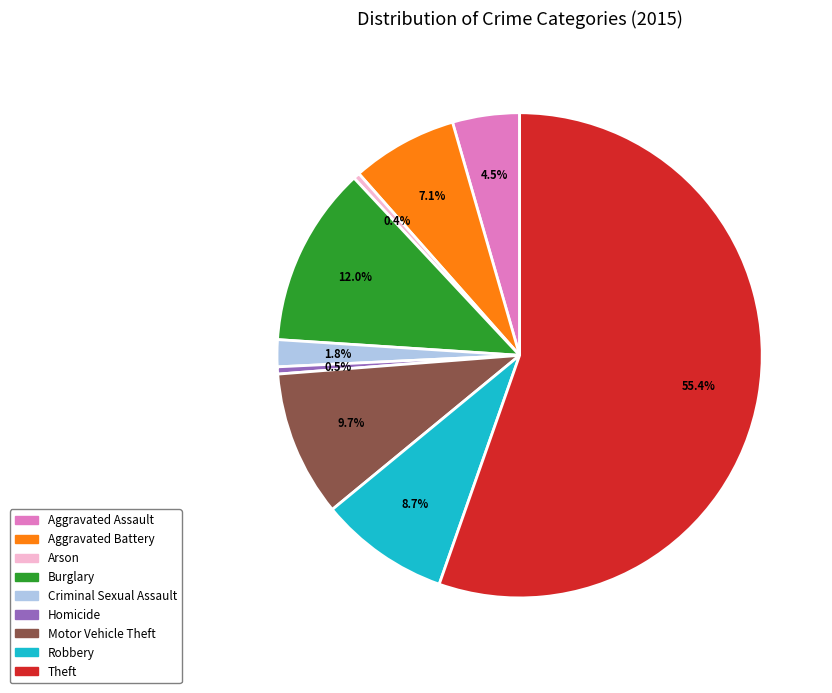

Approximately how many times larger is the value at Motor Vehicle Theft compared to Robbery?

1.1